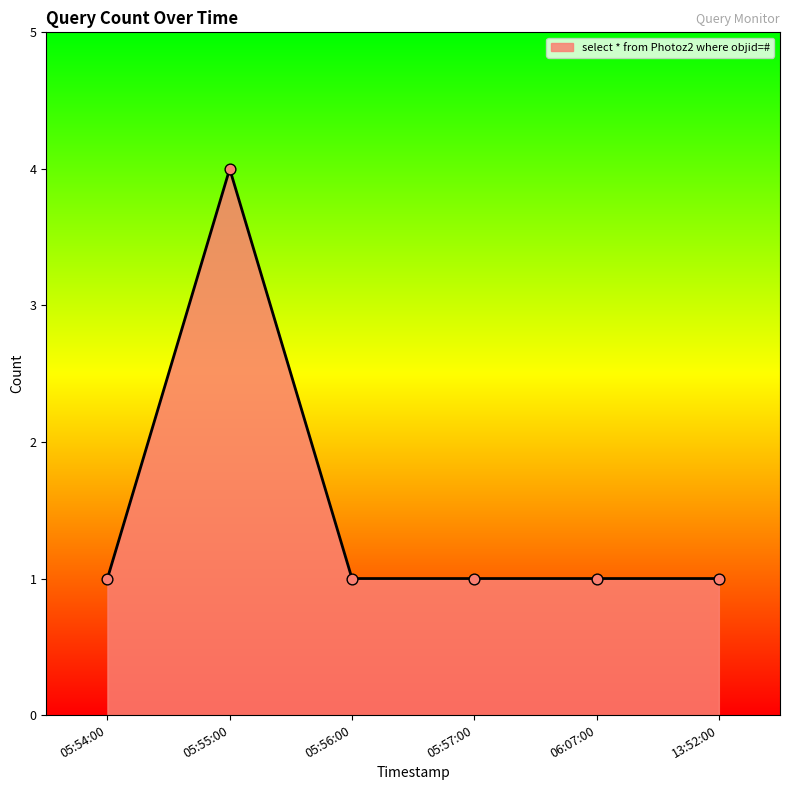

Approximately how many times larger is the value at 05:55:00 compared to 05:54:00?

4.0